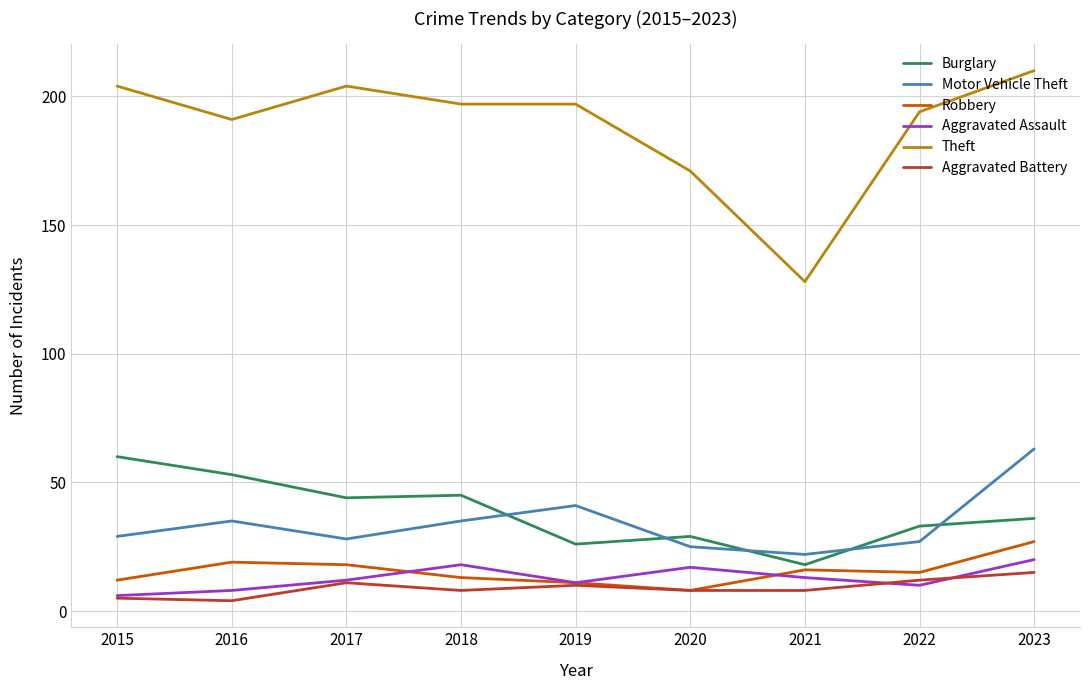

What is the sum of the Theft values at 2019 and 2022?

391